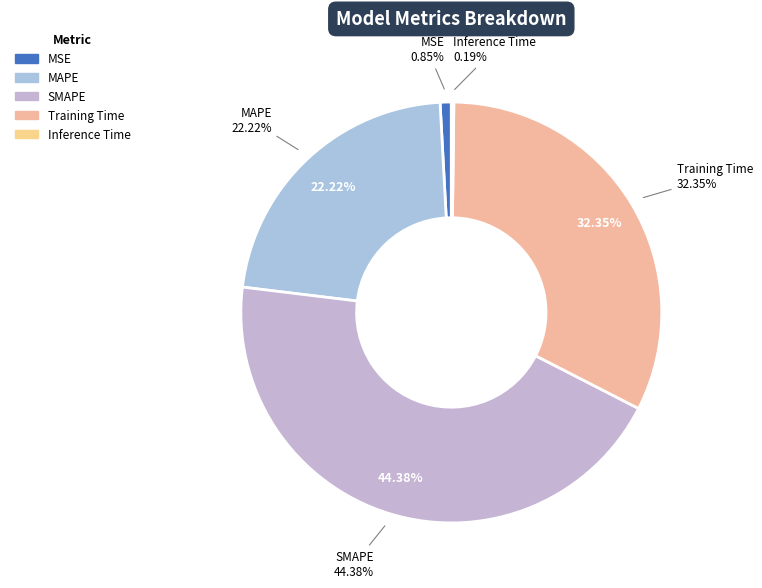

Do SMAPE and Inference Time together represent more than half of the pie?

No